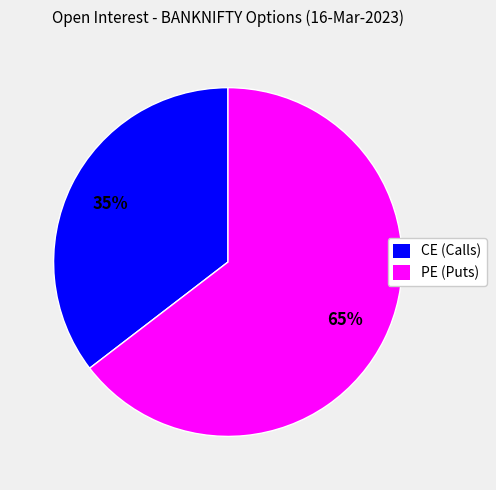

Do CE (Calls) and PE (Puts) together represent more than half of the pie?

Yes